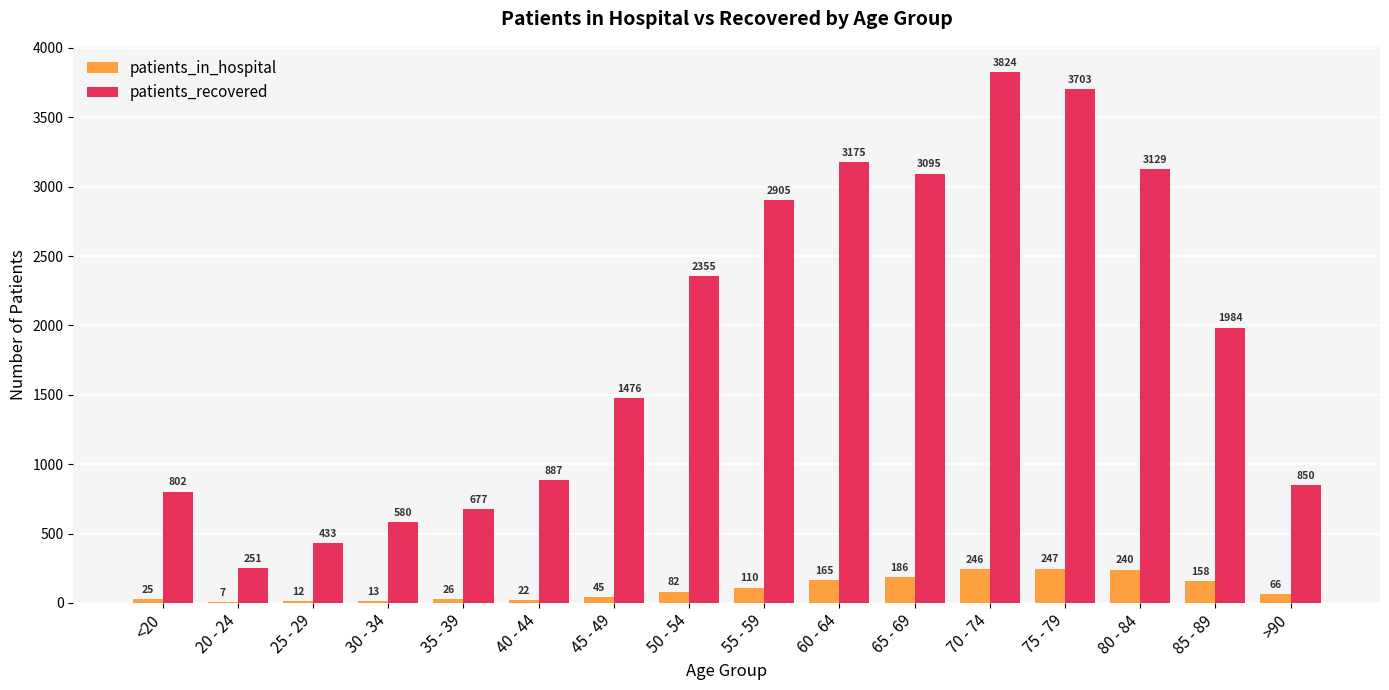

What is the total value across all series at 80 - 84?

3369